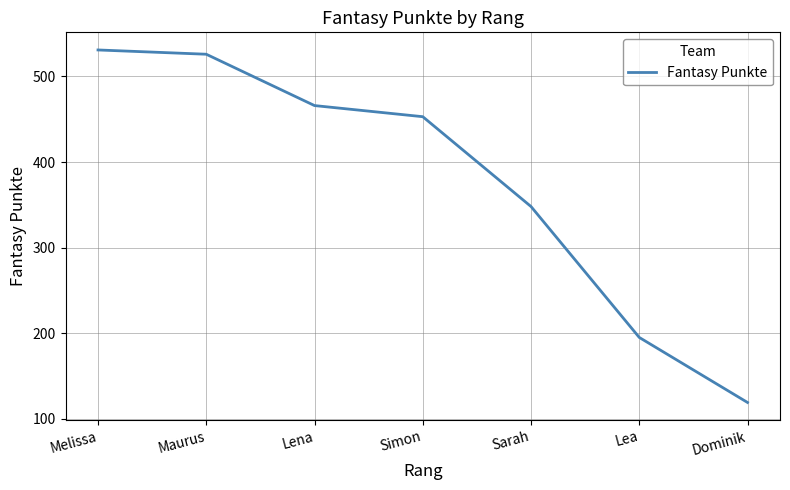

Rank the categories by value from highest to lowest.

Melissa, Maurus, Lena, Simon, Sarah, Lea, Dominik